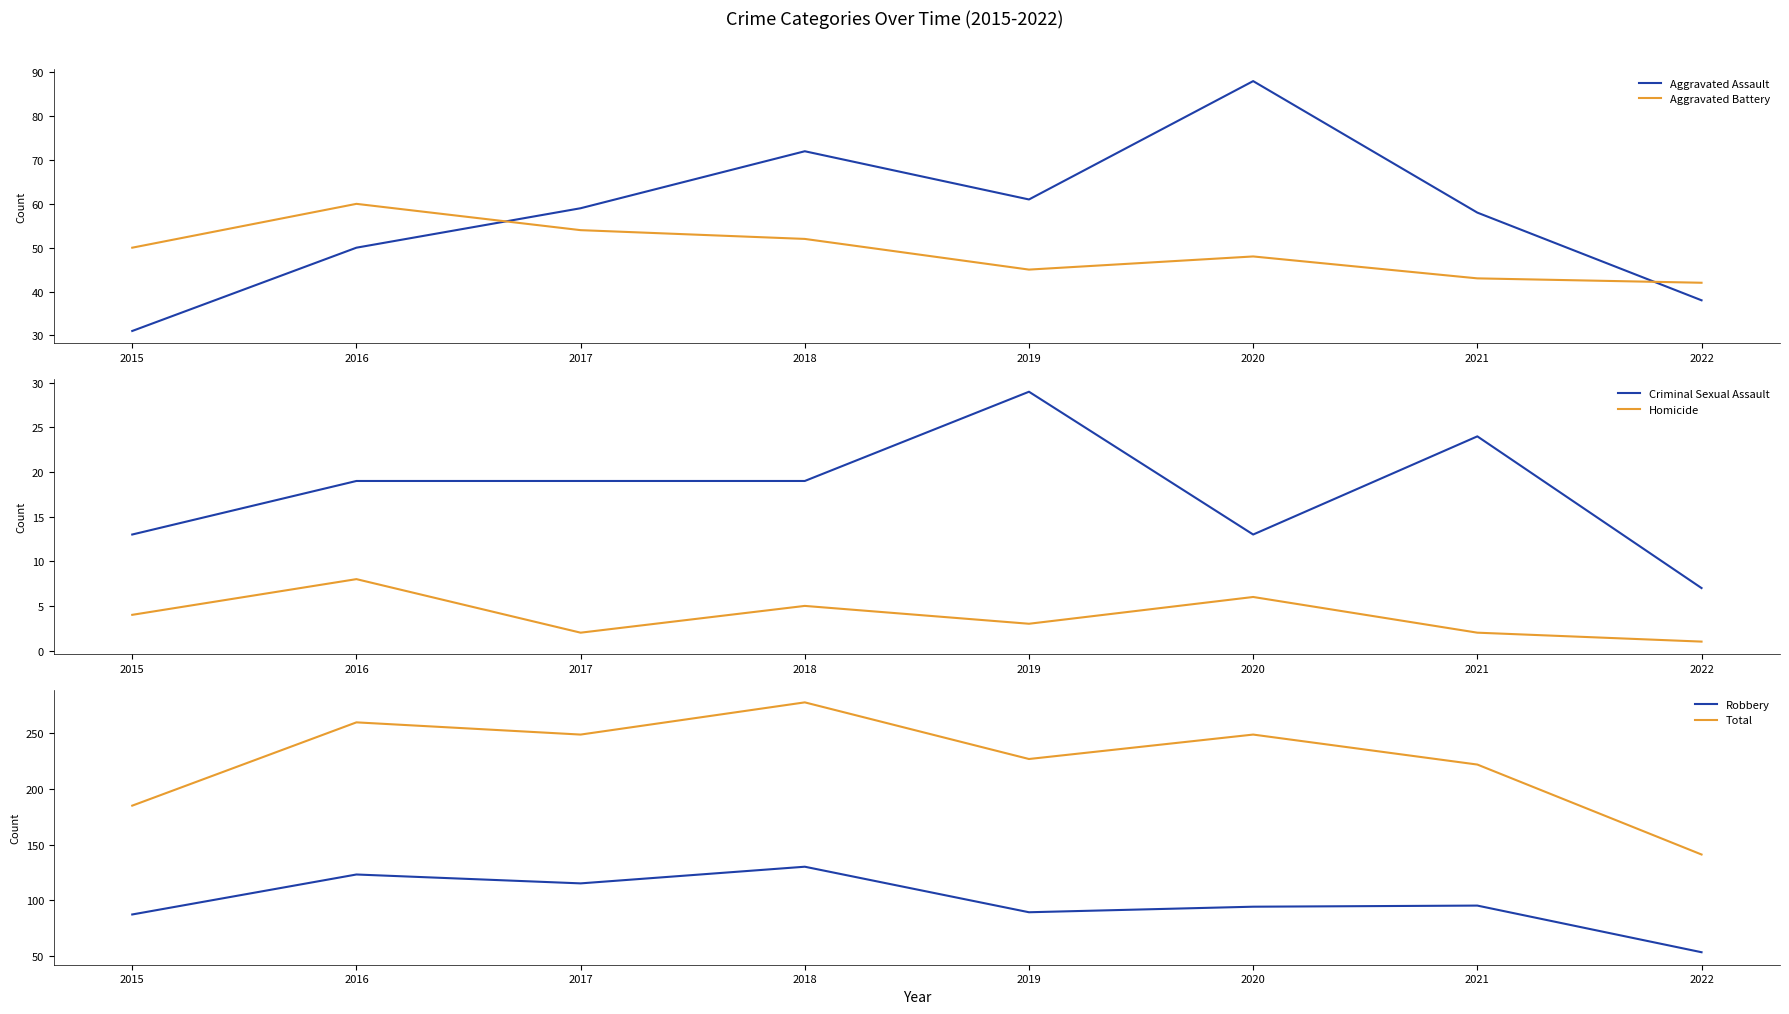

At 2021, list the series in order from smallest to largest.

Homicide, Criminal Sexual Assault, Aggravated Battery, Aggravated Assault, Robbery, Total